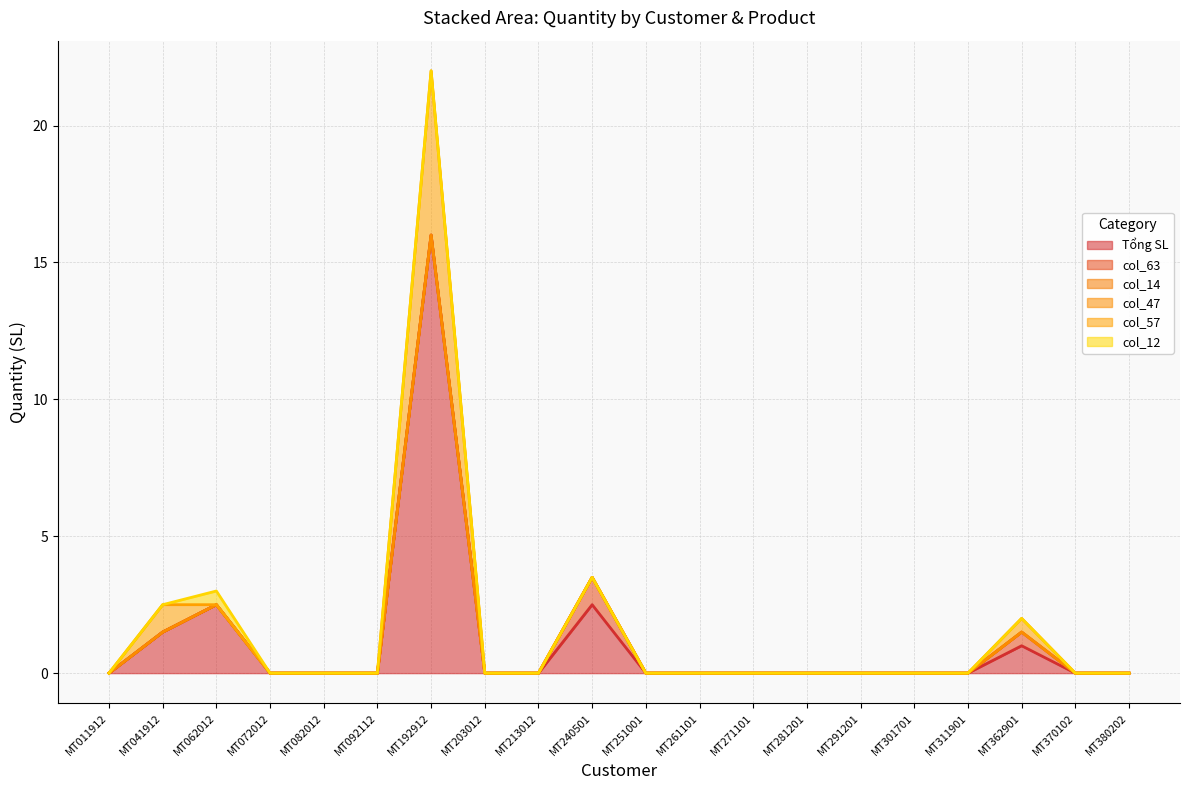

Is it true that col_57 equals -2.8 at MT251001?

False